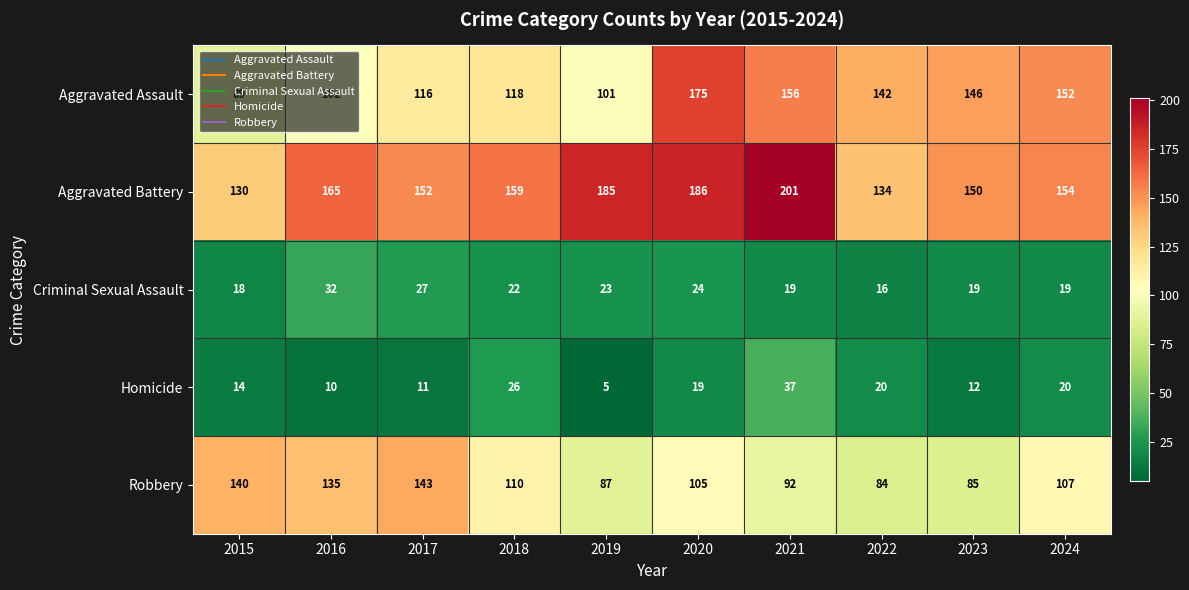

What is the smallest value displayed?

5